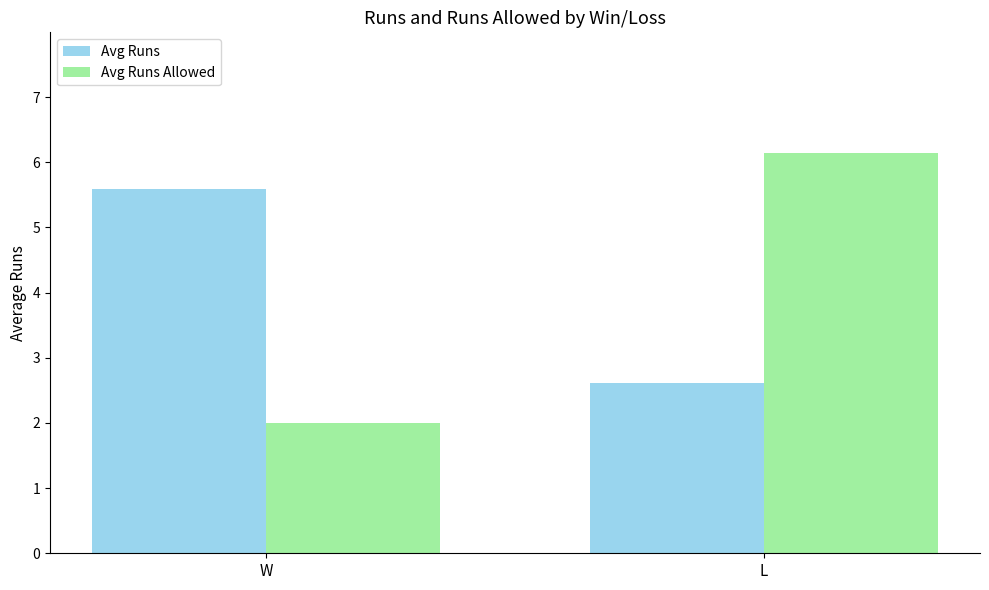

What is the difference between the highest and lowest values at W?

3.6